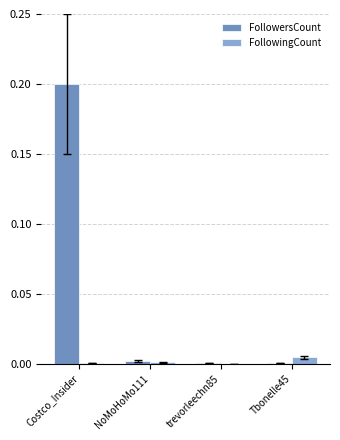

Which category has the highest value across all series?

Costco_Insider